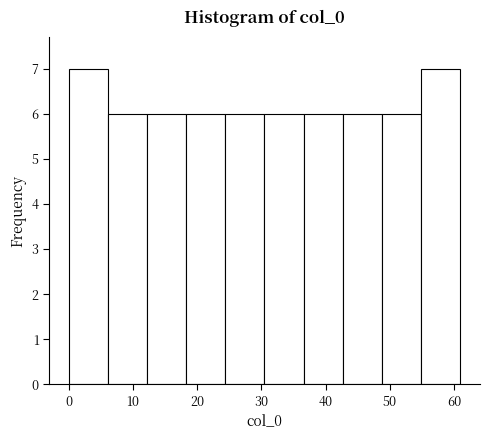

How tall is the bar that spans 18.3 to 24.4 on the x-axis? Neither the bar edges nor the heights are printed on the chart, so give them approximately, as read against the axes.

6